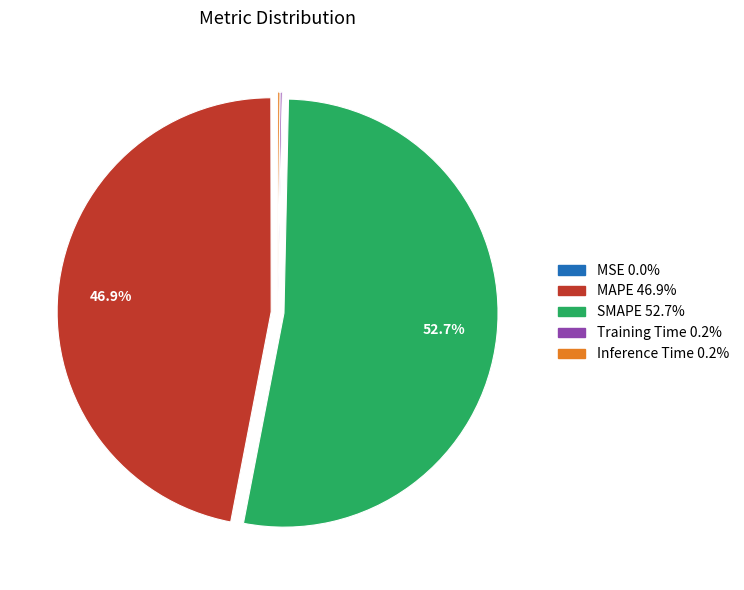

To the nearest percent, what percentage of the pie is SMAPE?

53%